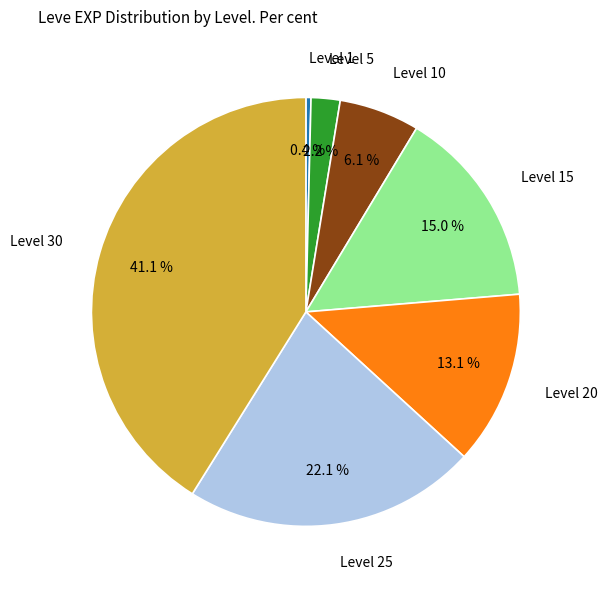

What percentage is the Level 5 slice, to the nearest percent?

2%